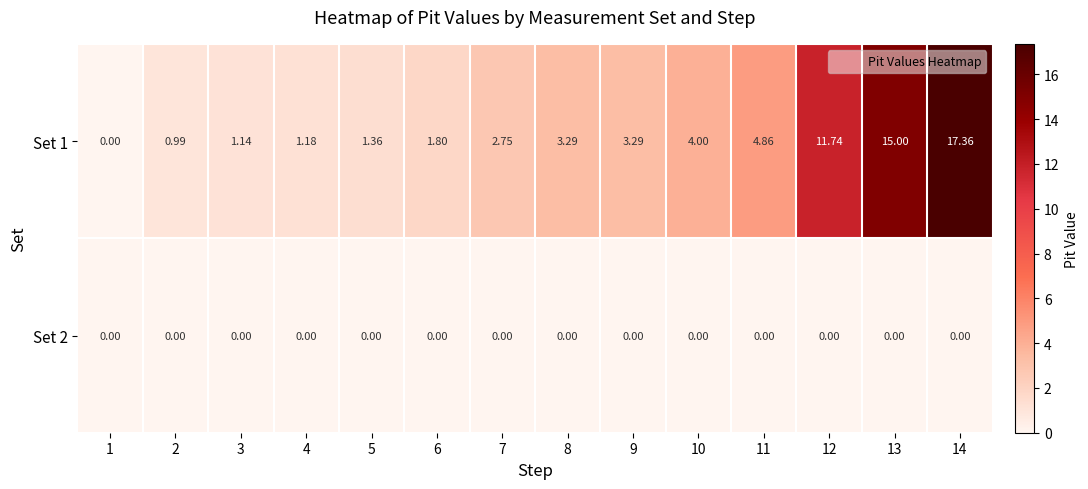

Which label corresponds to the smallest value in the chart?

1